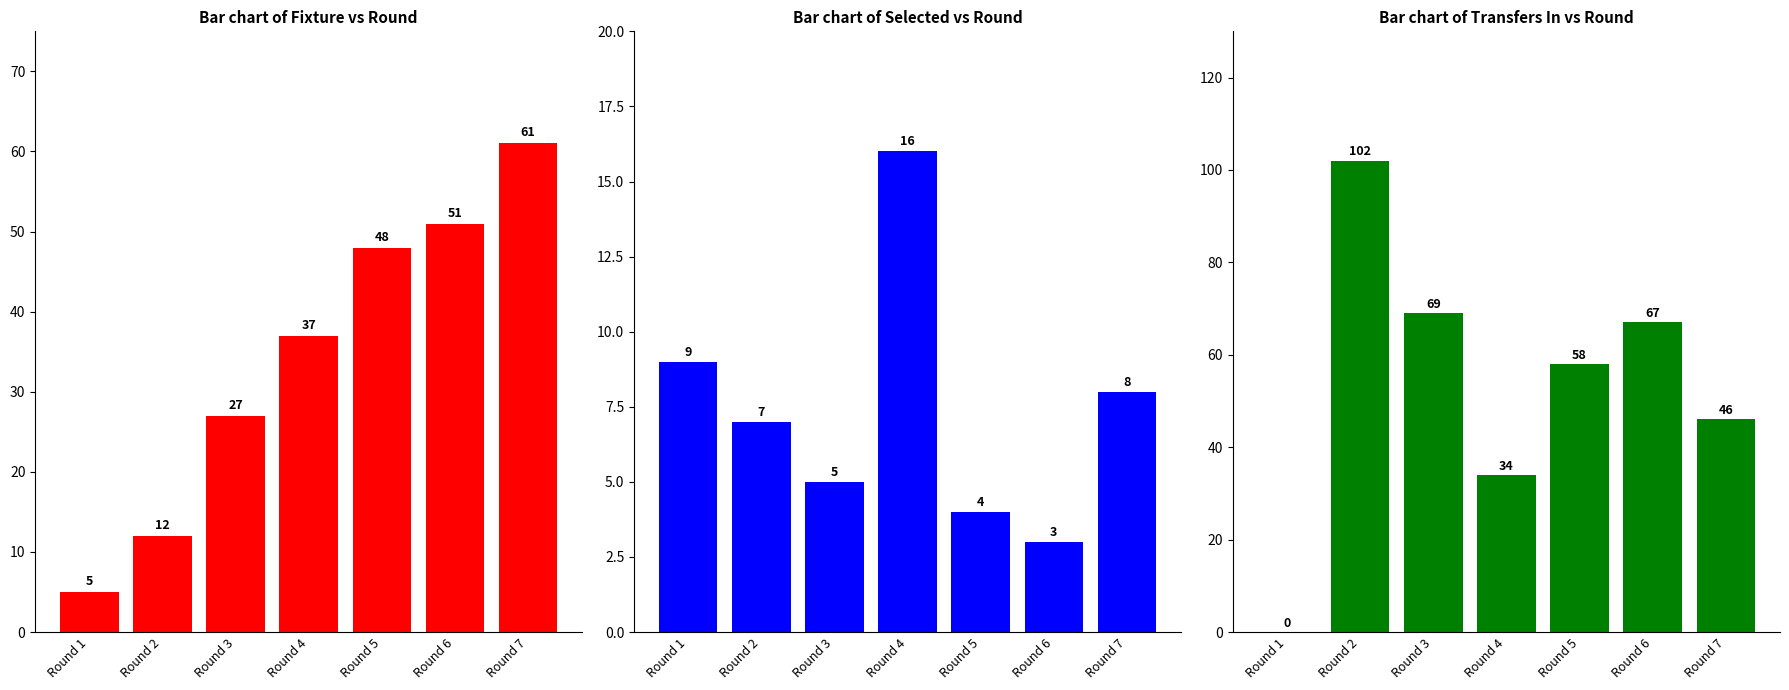

List the series in order of their peak value, highest first.

transfers_in, fixture, opponent_team